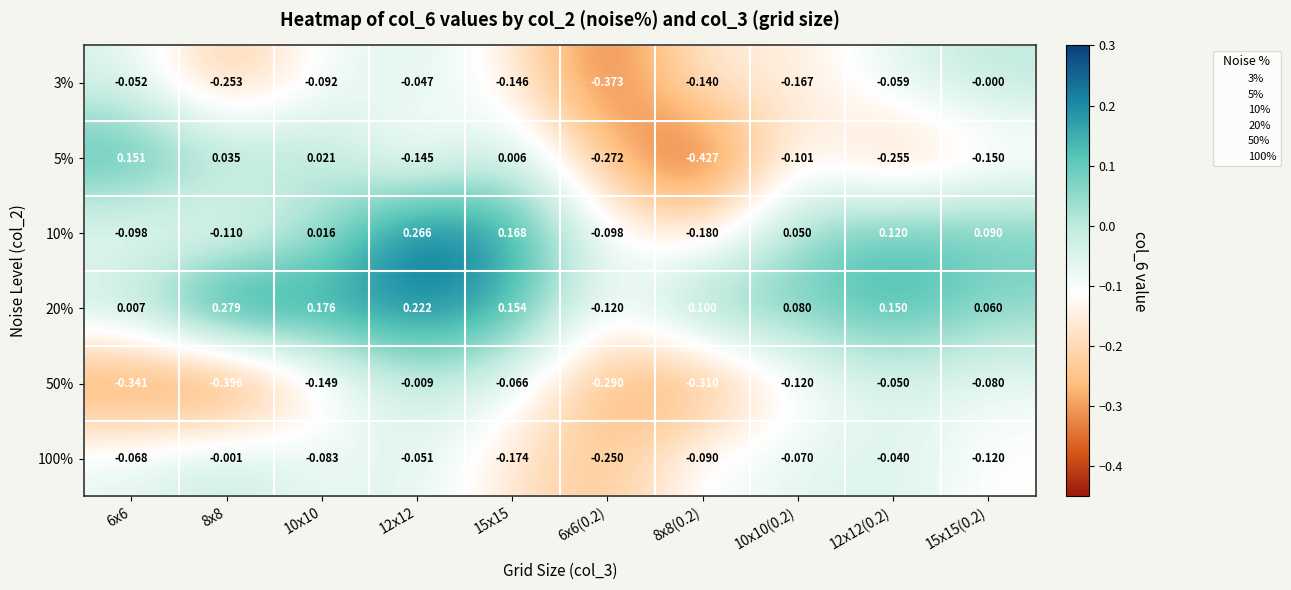

Between 8x8 and 15x15, which series saw the biggest shift?

50%